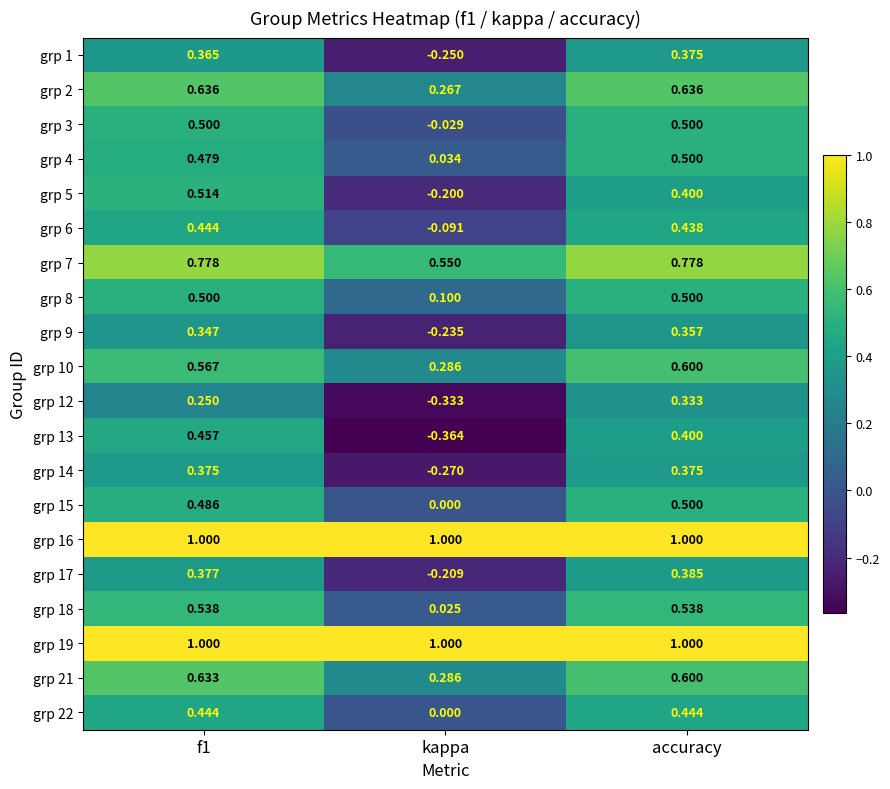

Which label corresponds to the smallest value in the chart?

kappa